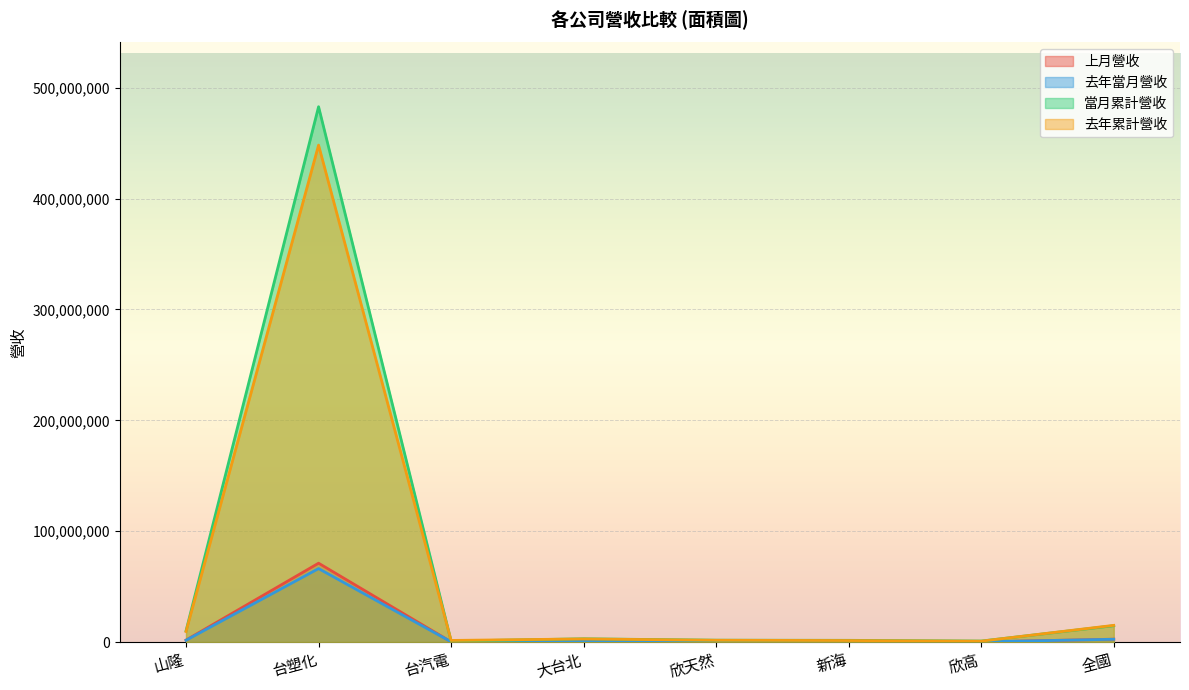

What is the difference between the 去年累計營收 values at 全國 and 山隆?

5530319